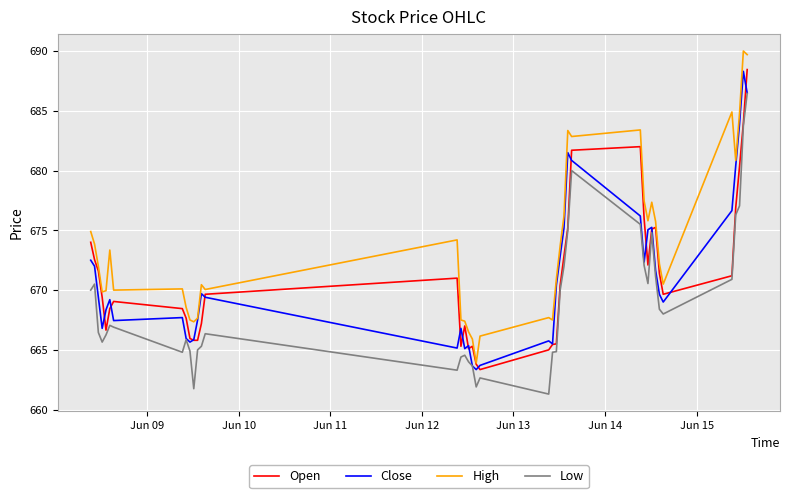

True or false: High and Low intersect in this chart.

False